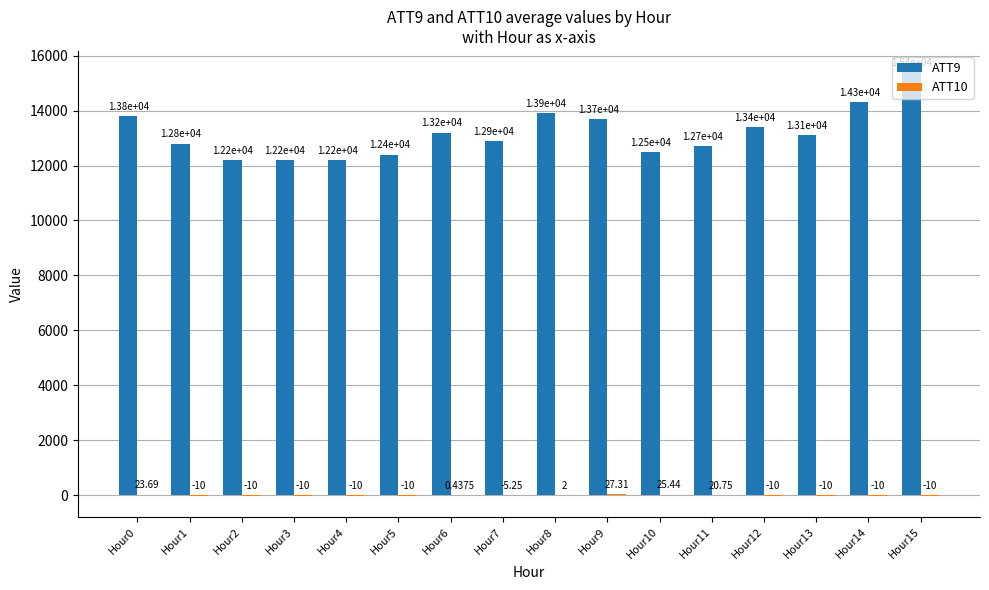

At which category is the sum across all series the highest?

Hour15